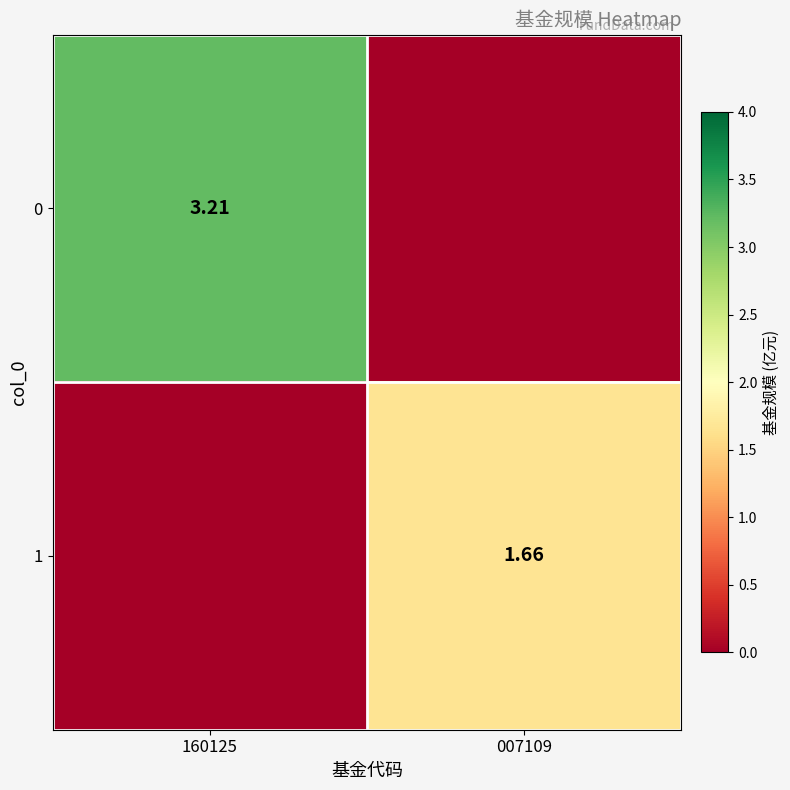

Is the value of 0 at 160125 greater than the value of 1 at 007109?

Yes